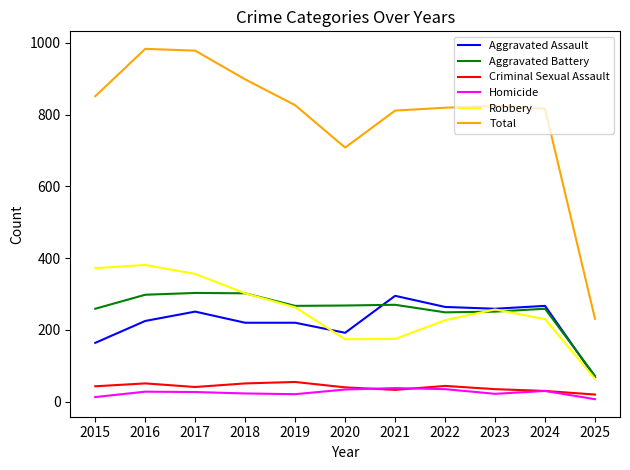

At which label does Robbery first exceed 257?

2015